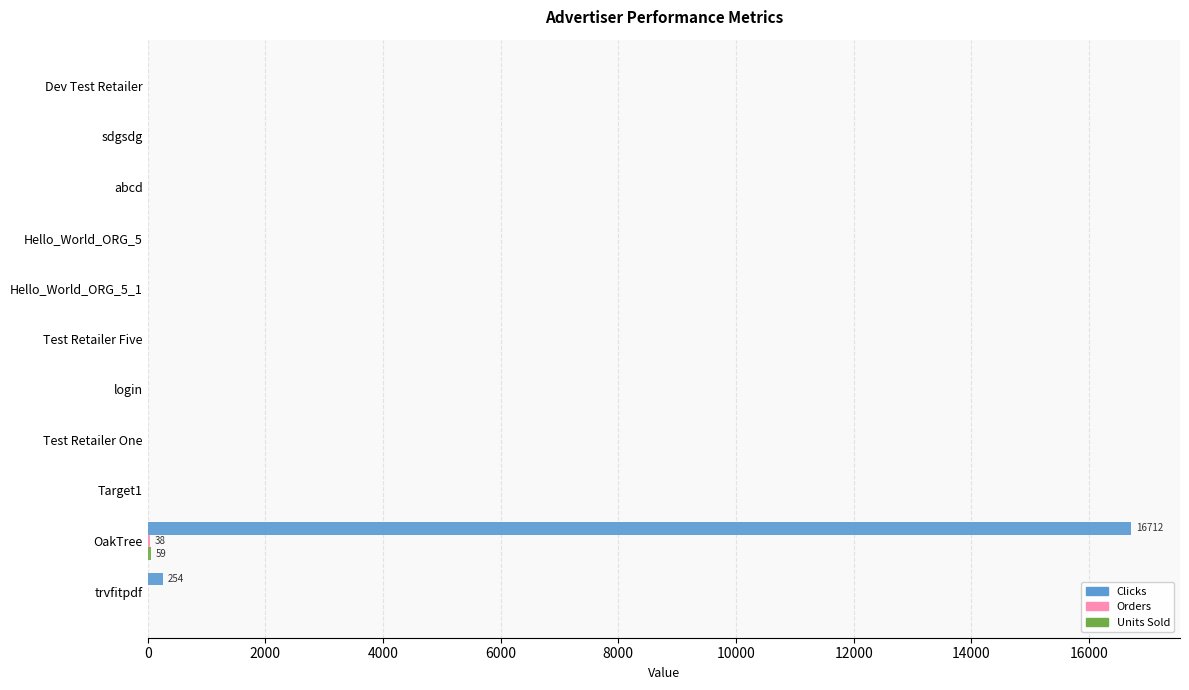

Count the number of data series in this chart.

3